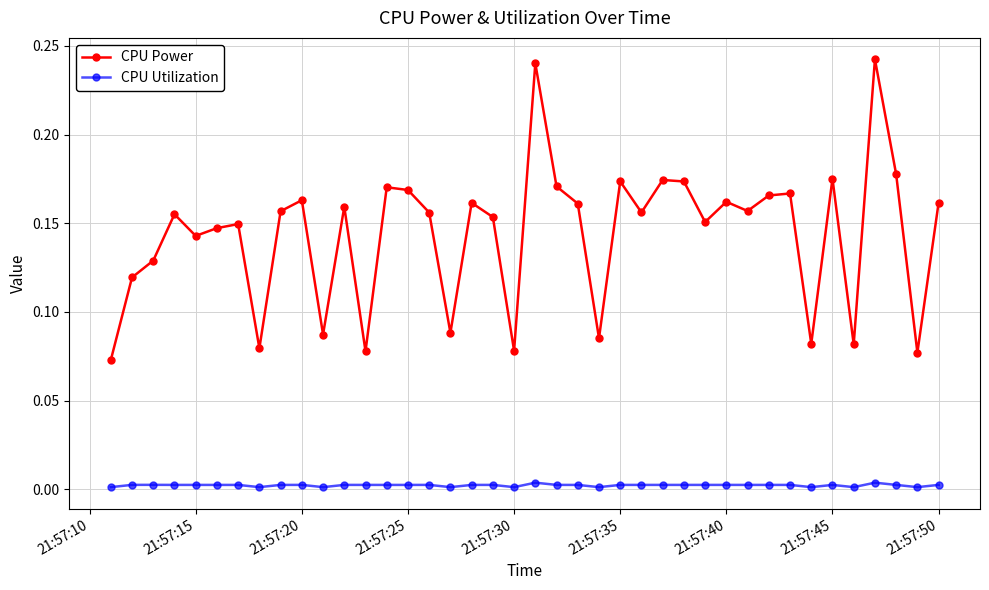

Which series has the largest total across all categories?

CPU Power